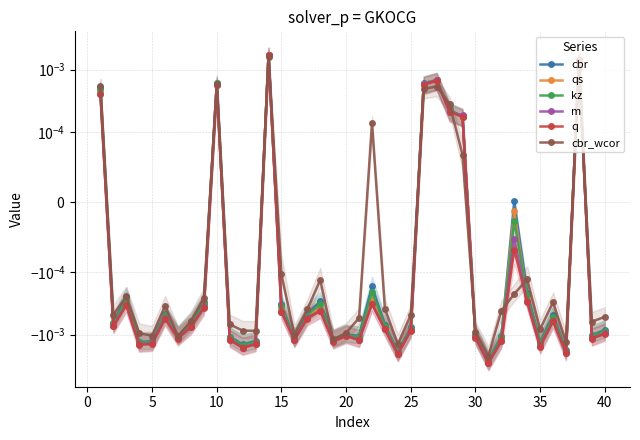

What are all the series names shown in the legend?

cbr, qs, kz, m, q, cbr_wcor